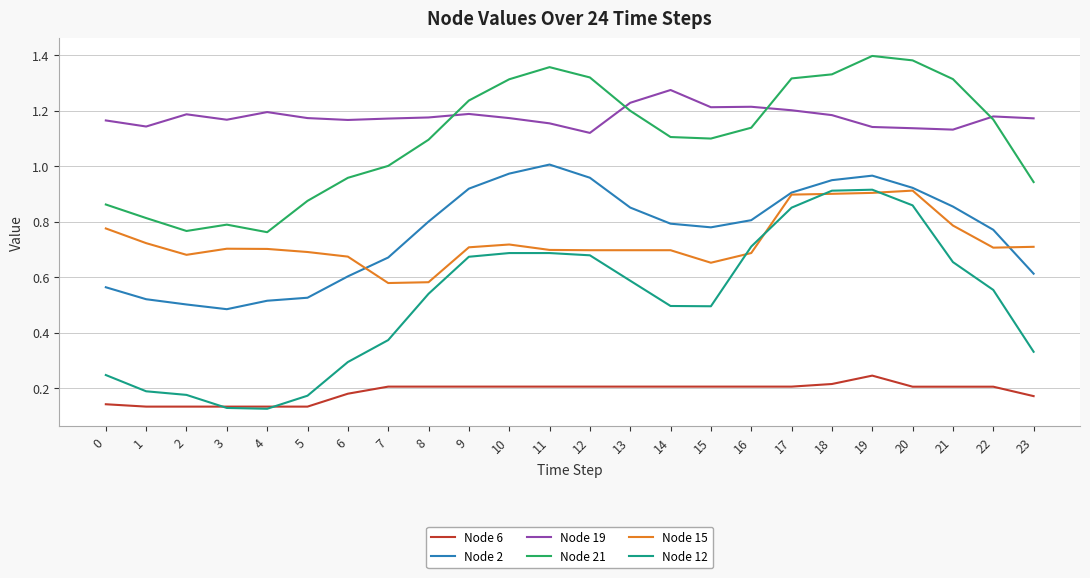

True or false: Node 12 and Node 19 intersect in this chart.

False